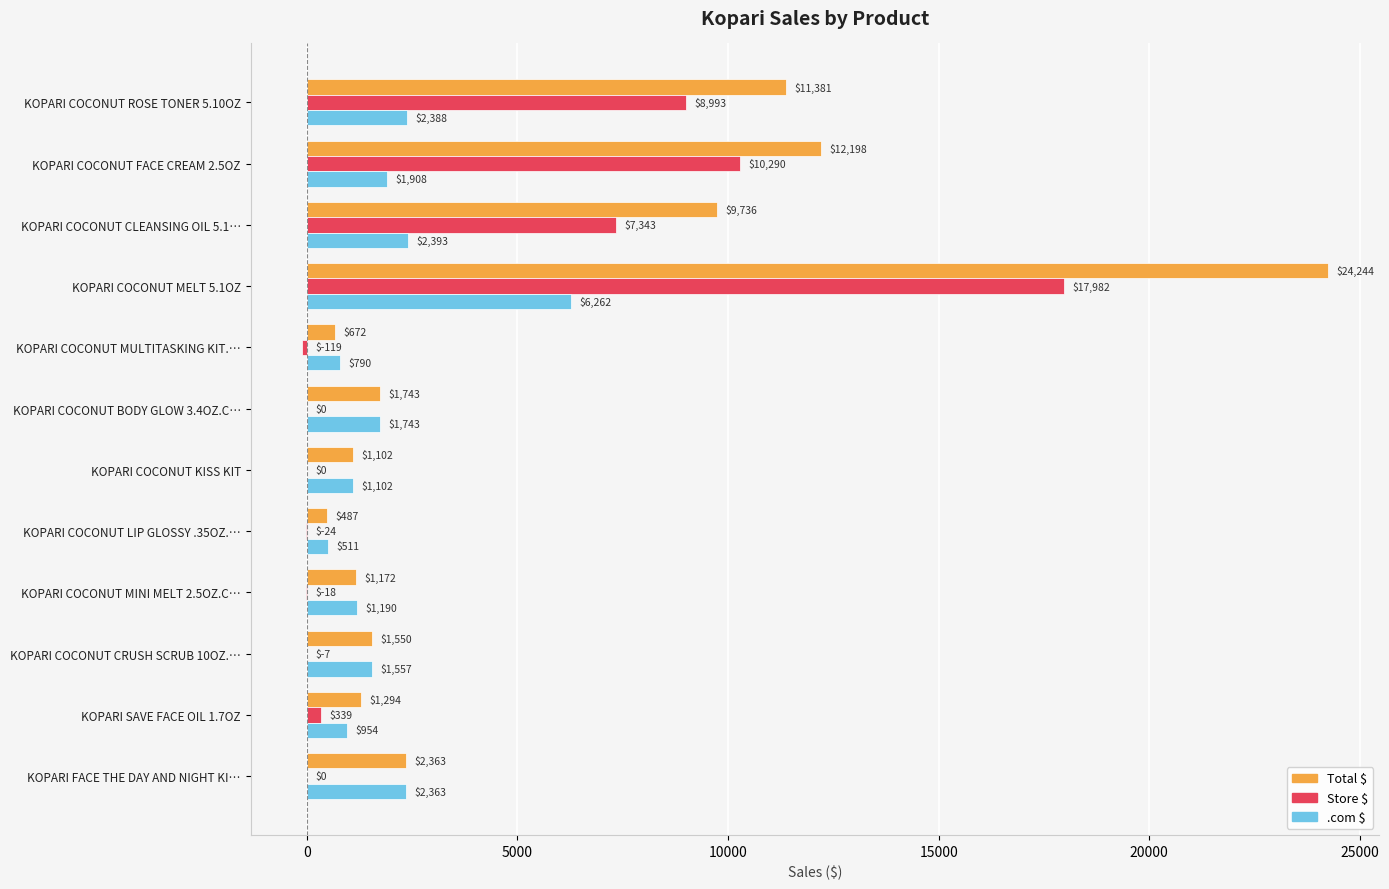

The value of Total $ at KOPARI COCONUT CLEANSING OIL 5.1… is 9735.6. True or false?

True